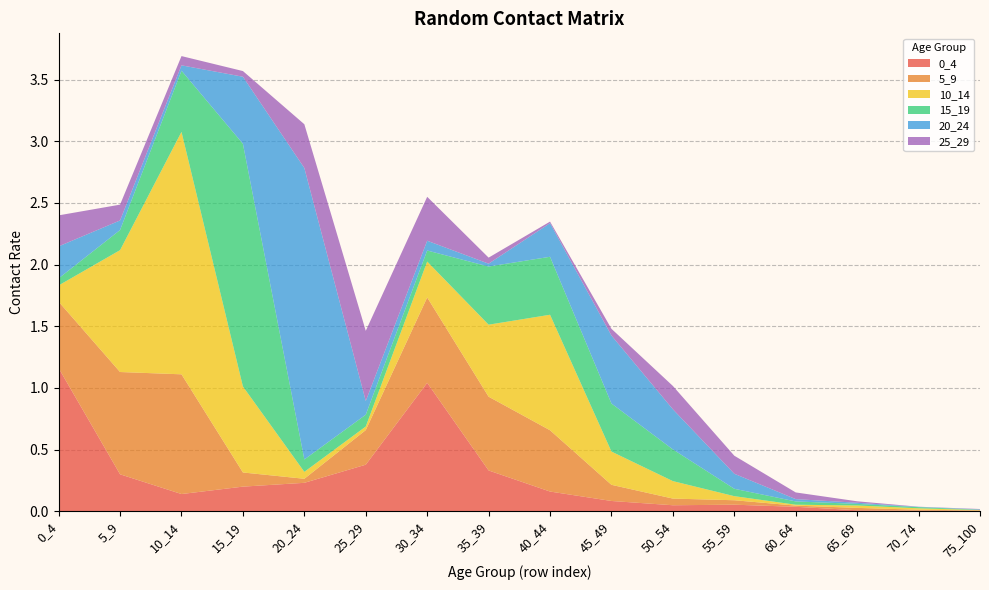

Reading left to right, what are all the values shown in this chart?

0_4: 1.2	0.3	0.1	0.2	0.2	0.4	1.0	0.3	0.2	0.1	0.0	0.1	0.0	0.0	0.0	0.0
5_9: 0.5	0.8	1.0	0.1	0.0	0.3	0.7	0.6	0.5	0.1	0.1	0.0	0.0	0.0	0.0	0.0
10_14: 0.1	1.0	2.0	0.7	0.1	0.0	0.3	0.6	0.9	0.3	0.1	0.0	0.0	0.0	0.0	0.0
15_19: 0.1	0.2	0.5	2.0	0.1	0.1	0.1	0.5	0.5	0.4	0.3	0.1	0.0	0.0	0.0	0.0
20_24: 0.3	0.1	0.0	0.5	2.4	0.1	0.1	0.0	0.3	0.6	0.3	0.1	0.0	0.0	0.0	0.0
25_29: 0.3	0.1	0.1	0.0	0.4	0.6	0.4	0.0	0.0	0.1	0.2	0.1	0.1	0.0	0.0	0.0